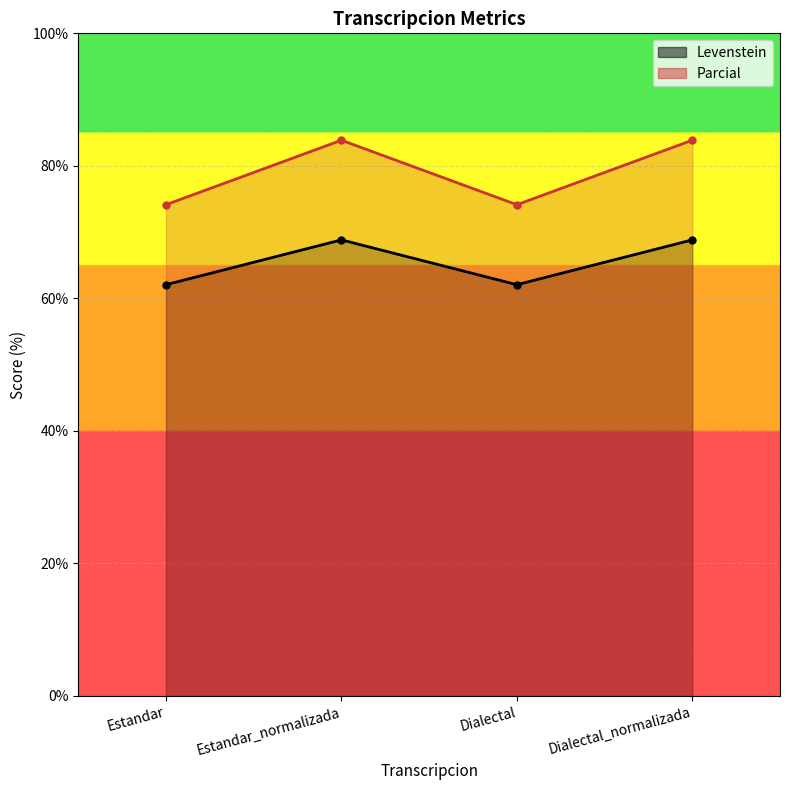

True or false: Levenstein has a value of 42.7 at Dialectal_normalizada.

False